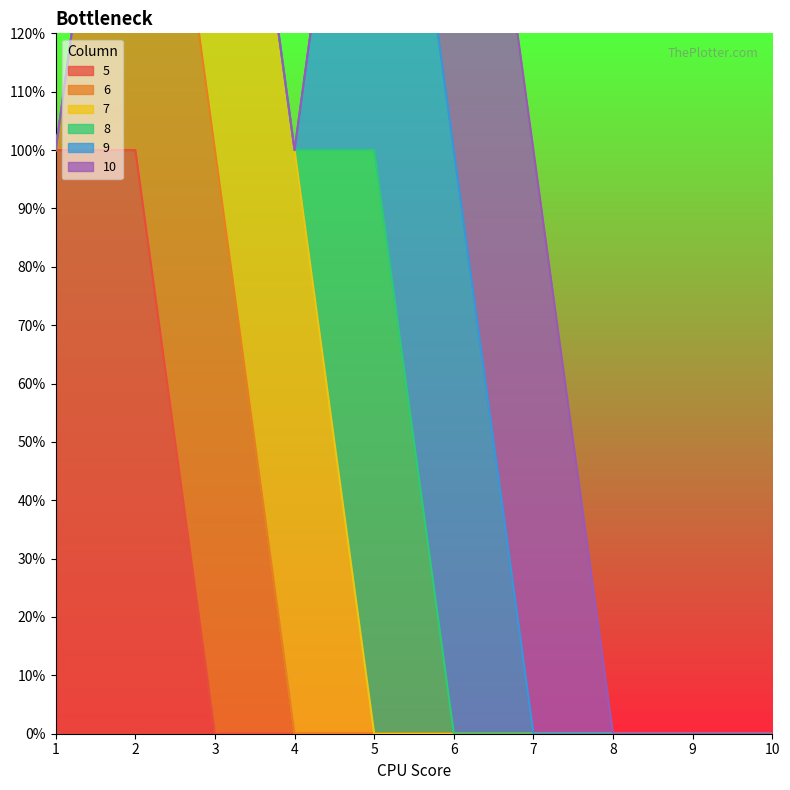

What are all the series names shown in the legend?

5, 6, 7, 8, 9, 10